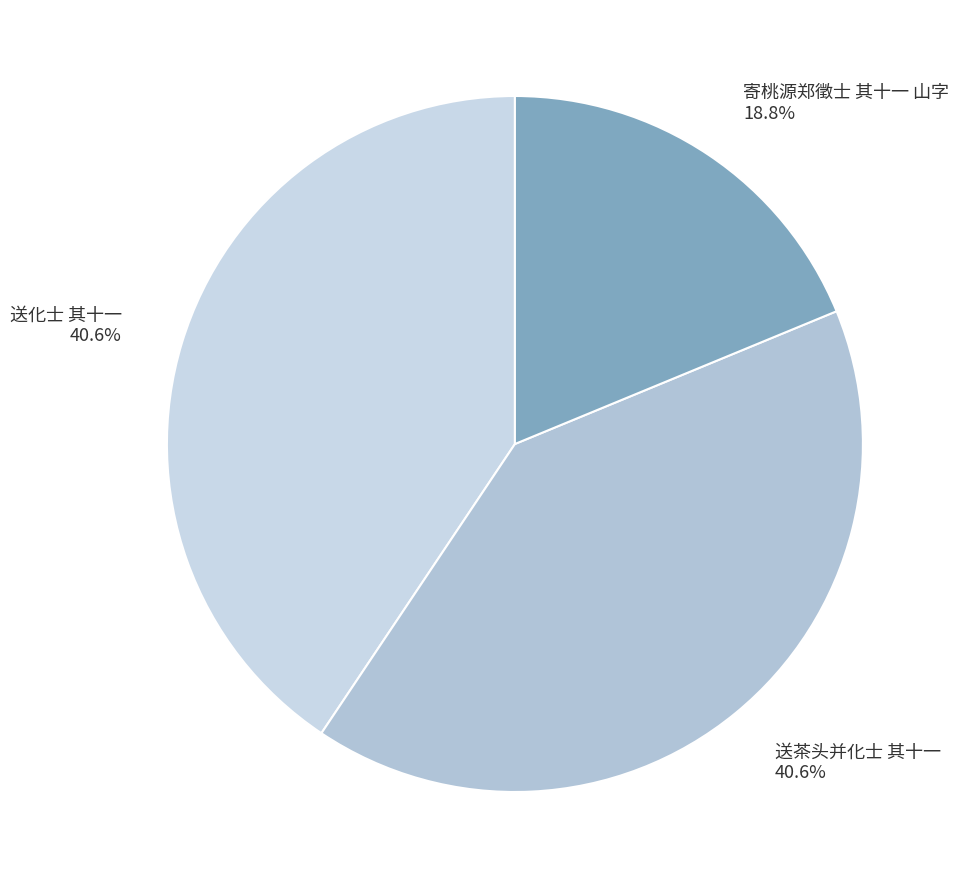

What is the ratio of the value at 送茶头并化士 其十一 to the value at 寄桃源郑徵士 其十一 山字?

2.2